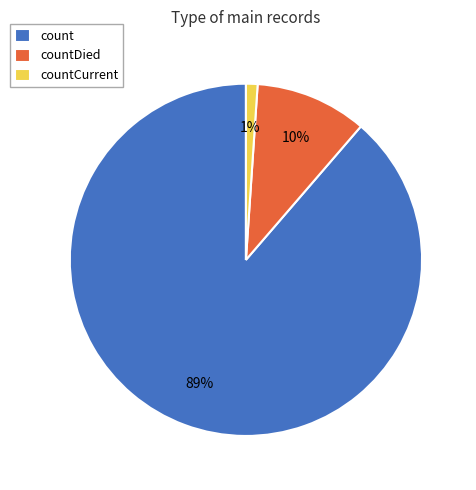

Which slice is the smallest?

countCurrent